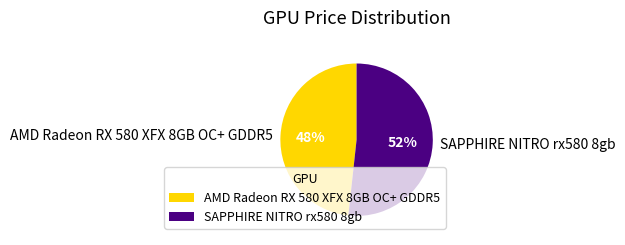

What is the ratio of the value at SAPPHIRE NITRO rx580 8gb to the value at AMD Radeon RX 580 XFX 8GB OC+ GDDR5?

1.1